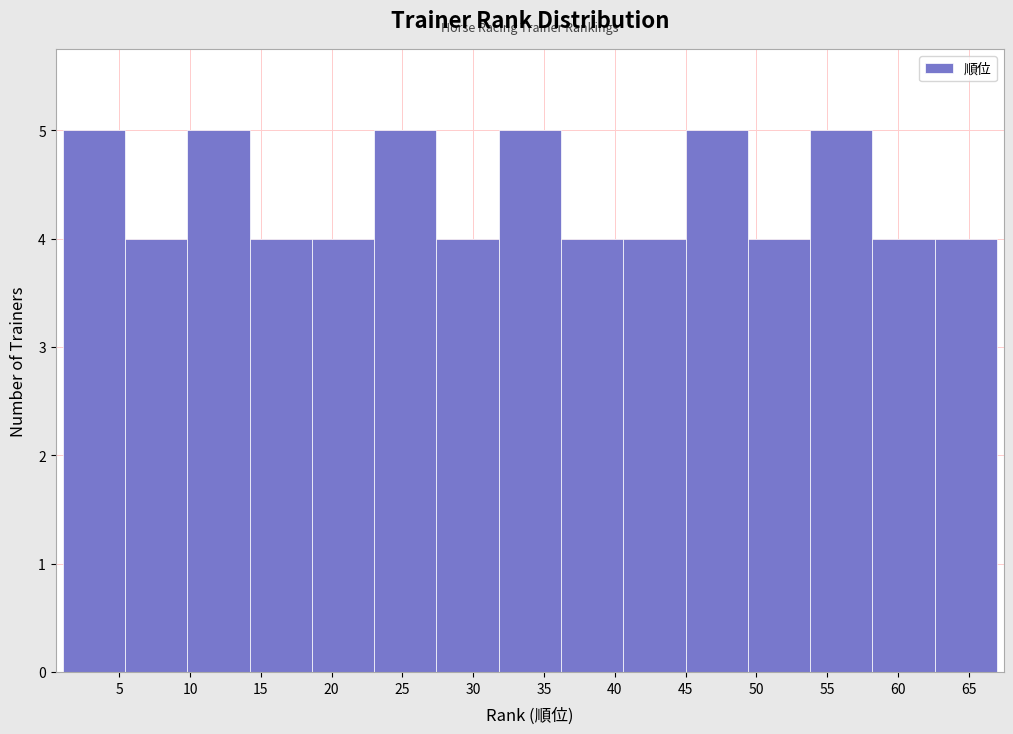

How tall is the bar that spans 18.6 to 23.0 on the x-axis? Neither the bar edges nor the heights are printed on the chart, so give them approximately, as read against the axes.

4